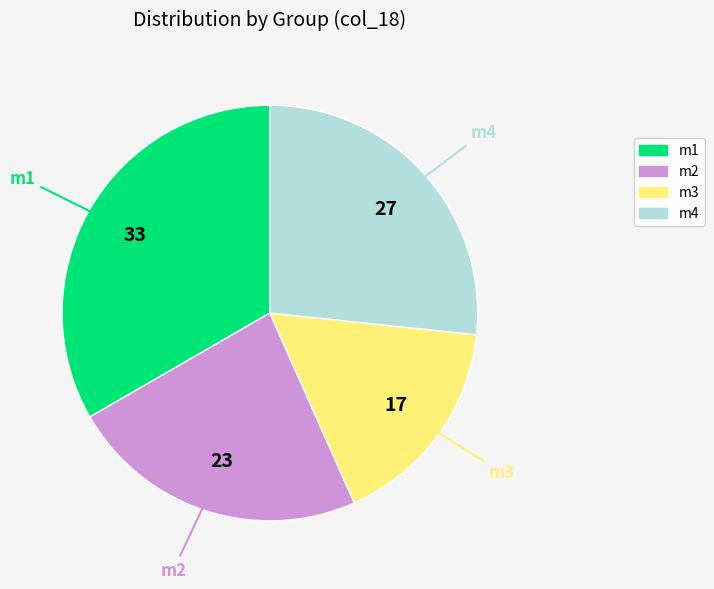

How many segments does this pie chart have?

4